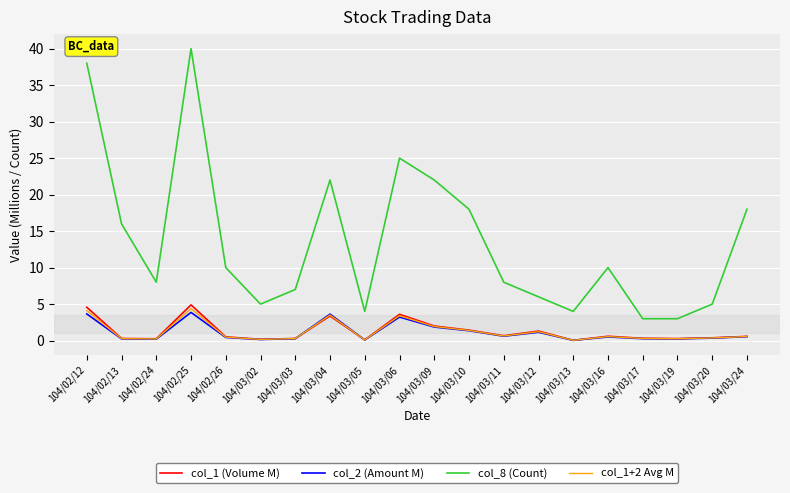

Where is col_1+2 Avg M nearest to the value 2?

104/03/09